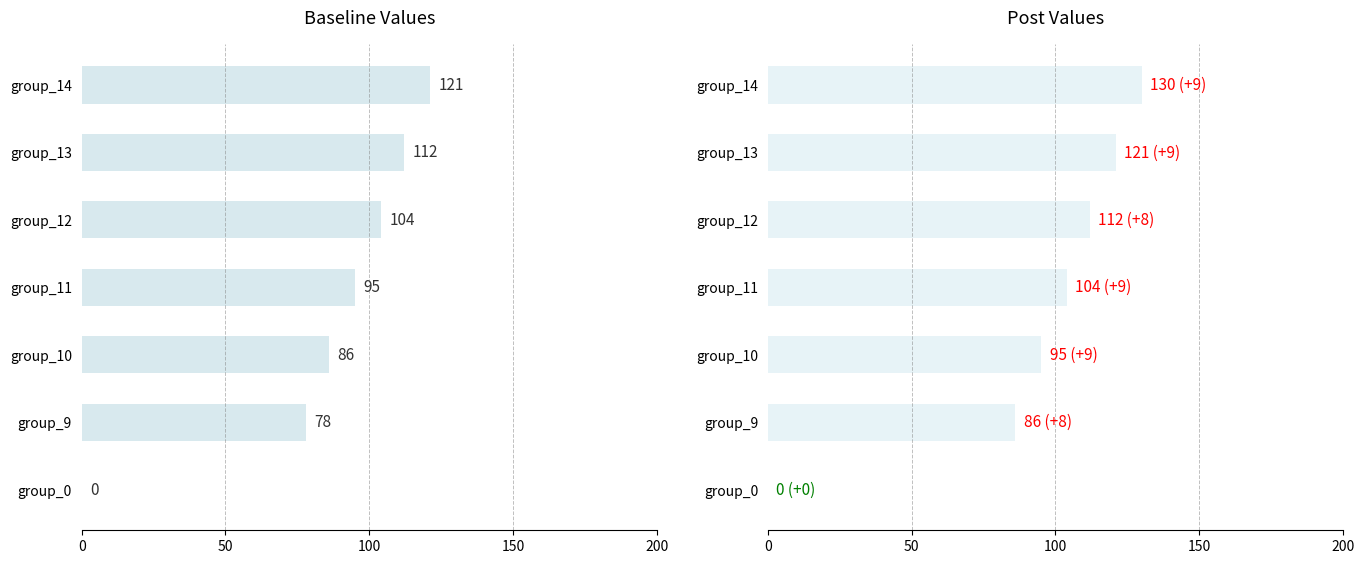

What is the difference between the maximum and minimum values in the values series?

130